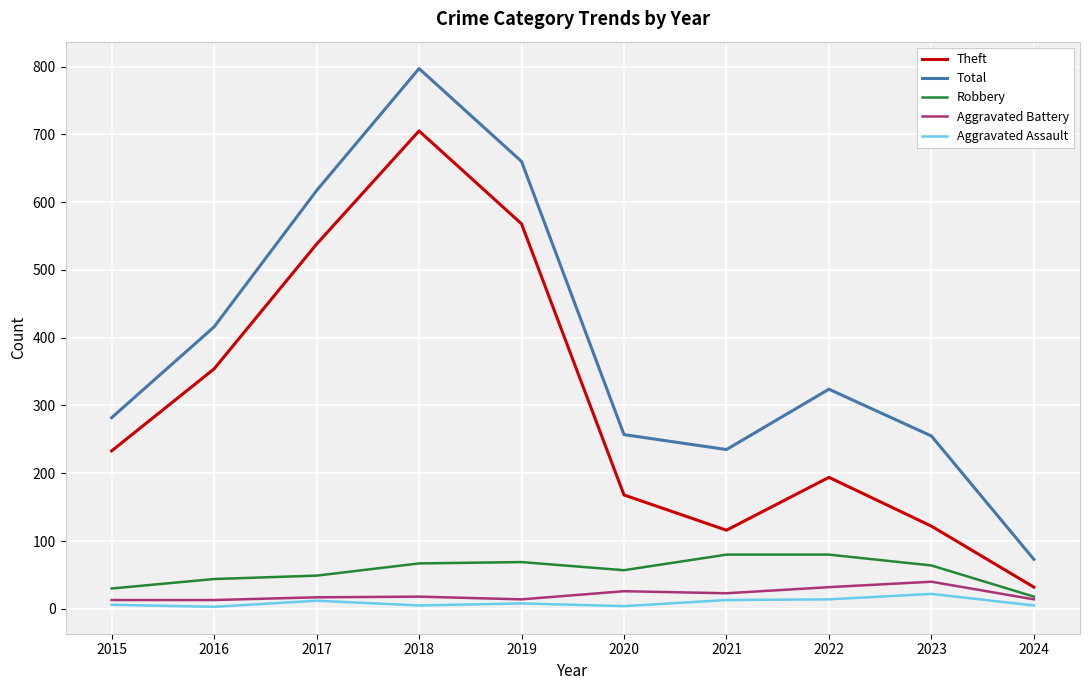

How many lines are shown in the chart?

5